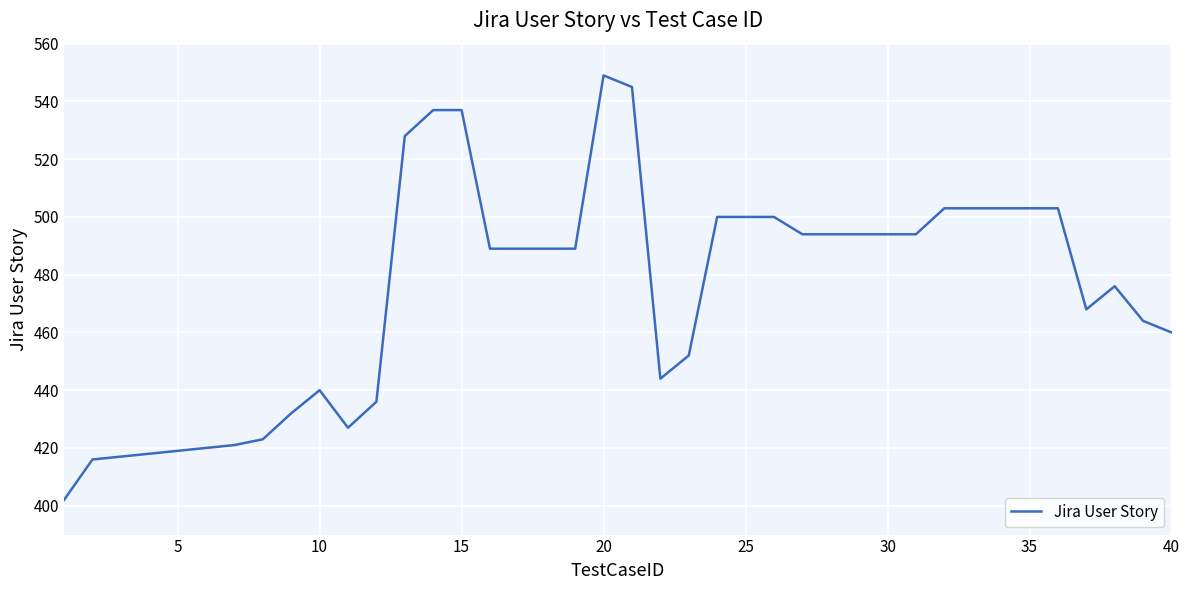

What is the minimum value shown in the chart?

402